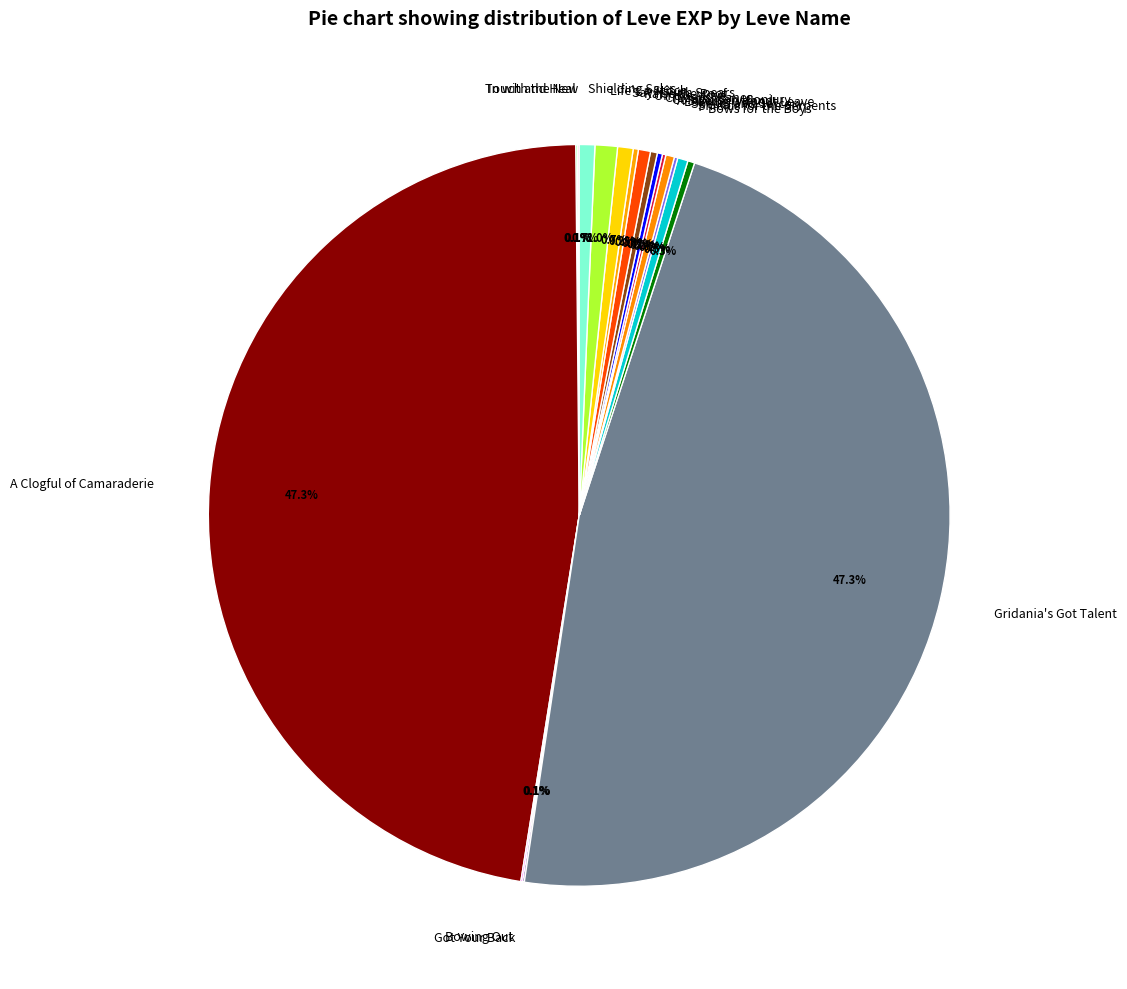

What is the total percentage of Citizens' Canes and On the Move?

0.8%